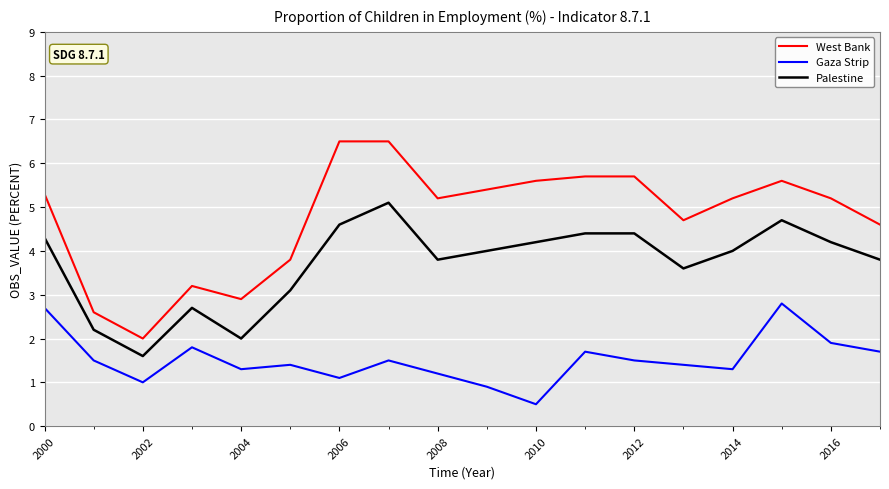

Does the chart display data point markers on the line(s)?

No